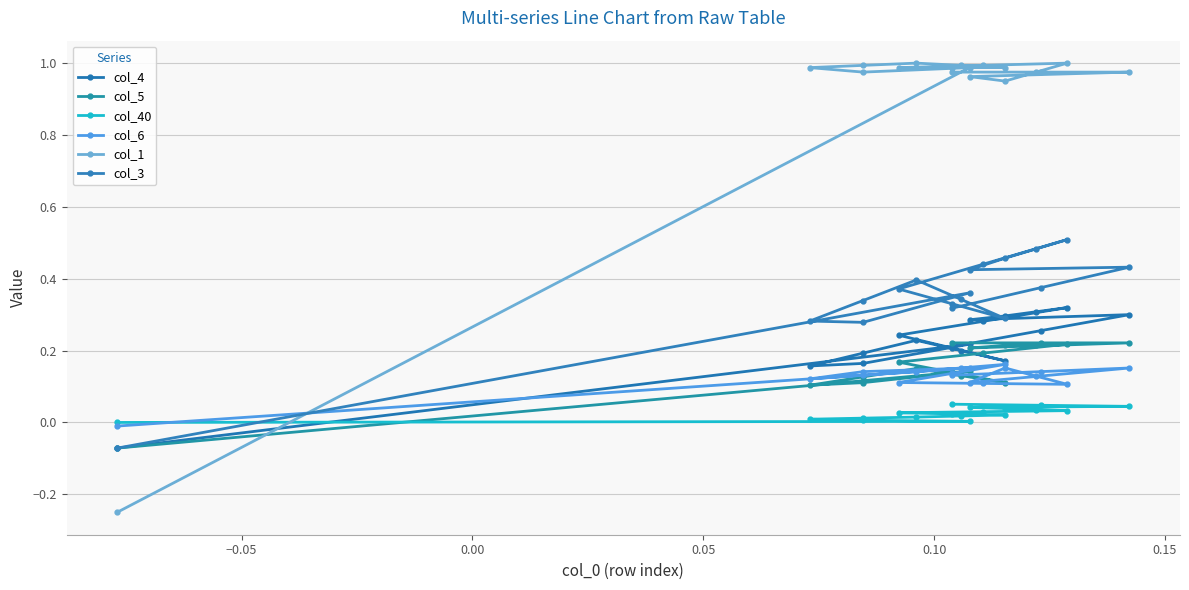

How many values in the col_6 series exceed 0?

17